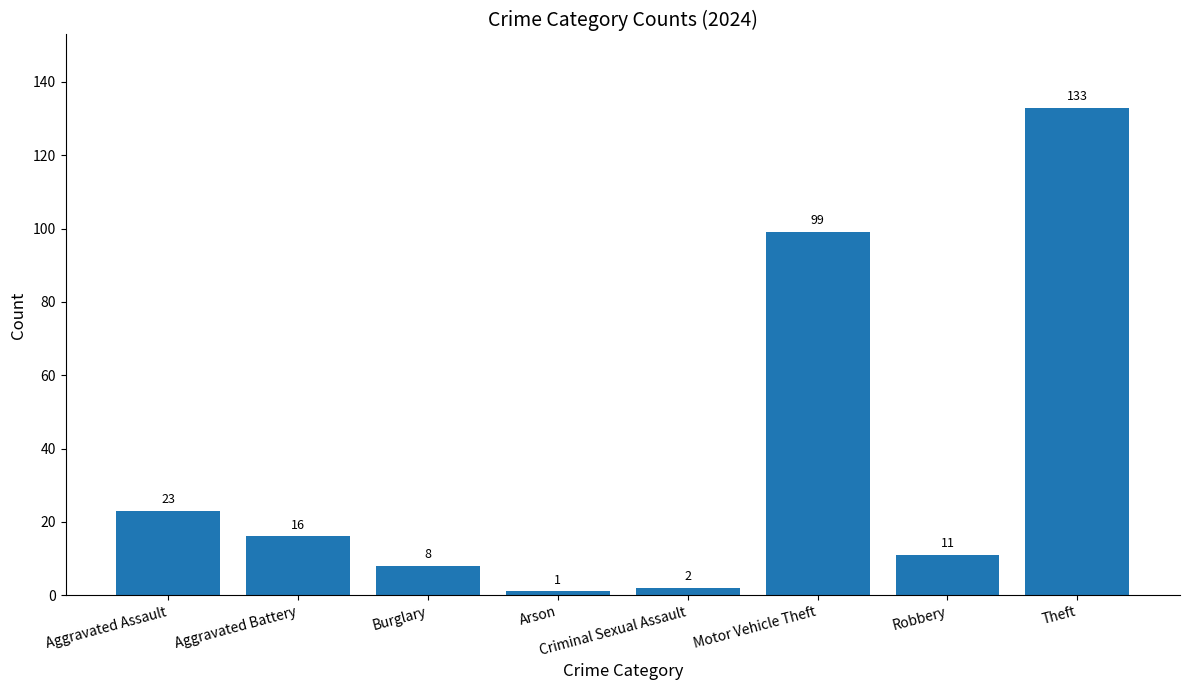

What is the label of the 6th bar from the right?

Burglary